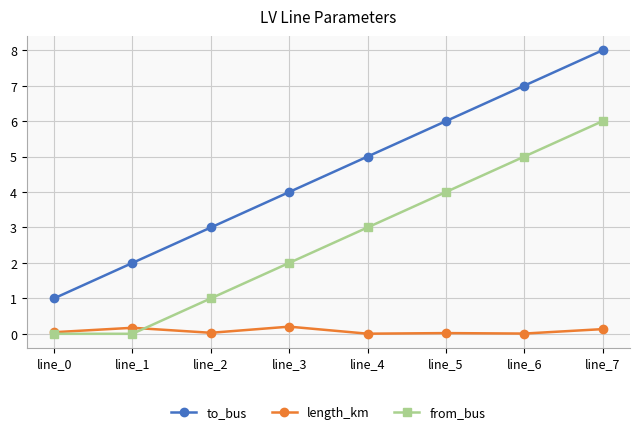

In length_km, how many points are higher than both neighbors (excluding endpoints)?

3